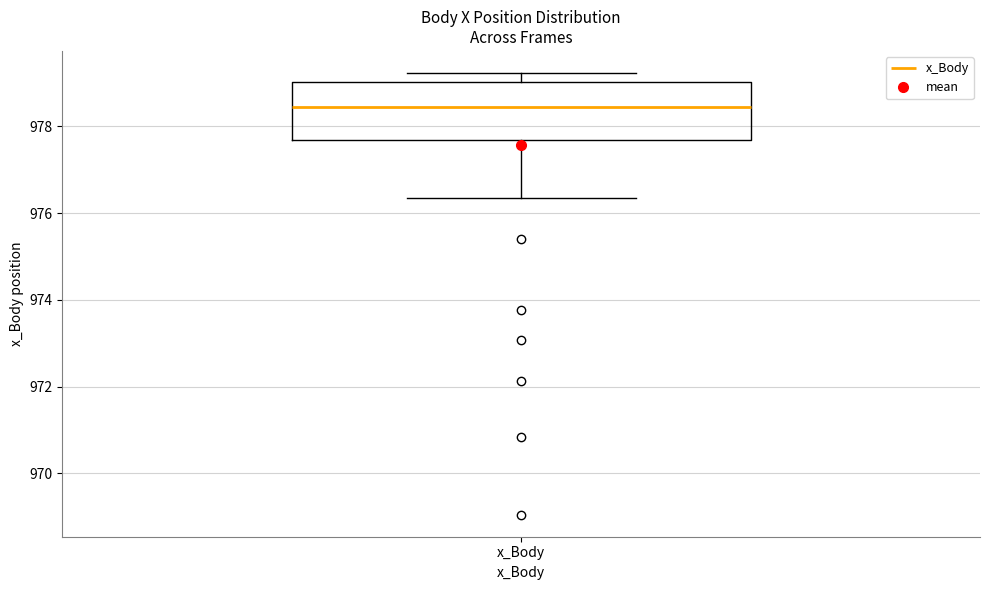

Transcribe this box plot: give where the median line is, the range the box spans, and where the two whiskers end, as read against the y-axis. The values are not printed on the chart, so give them approximately, as read against the axis.

median 978.4, box 977.6 to 979.0, whiskers 976.4 to 979.2